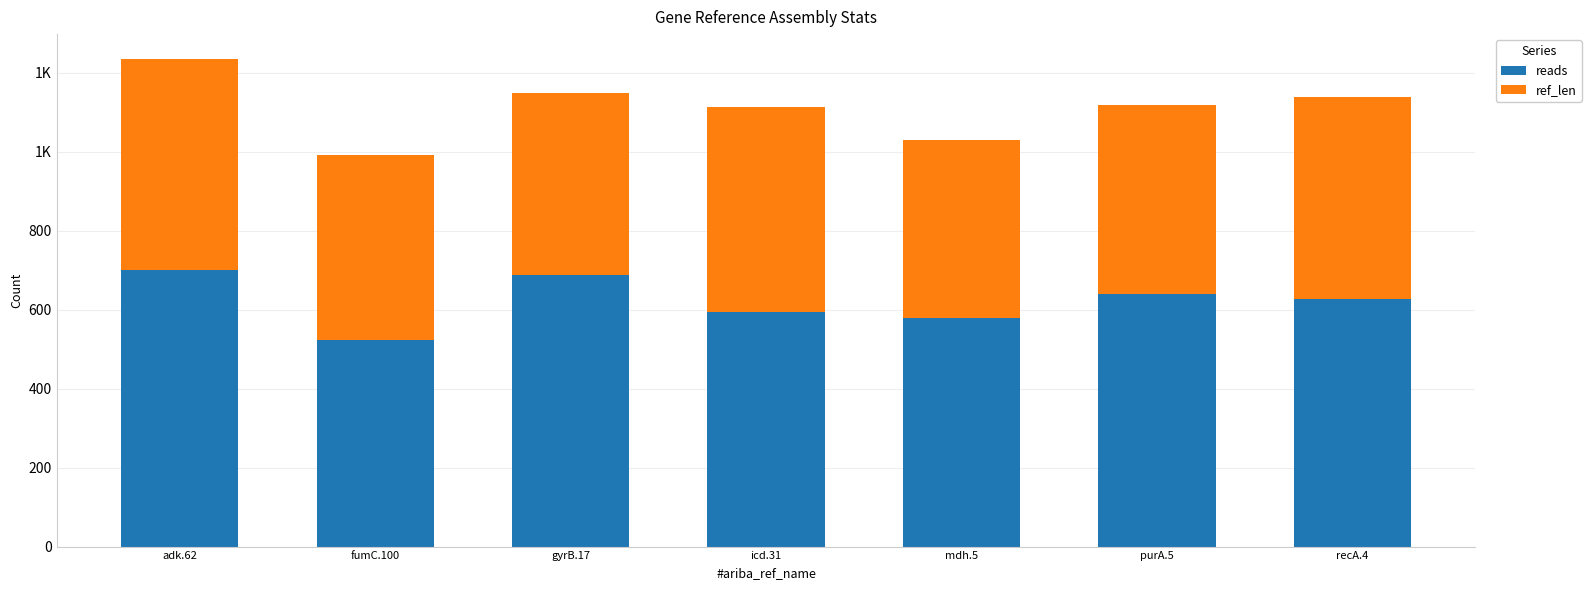

What is the label of the 3rd bar from the left?

gyrB.17